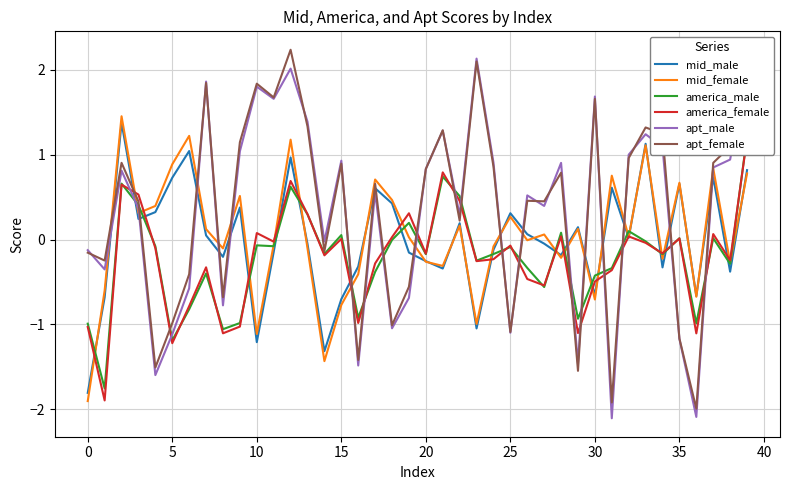

Which series has the largest total across all categories?

apt_female